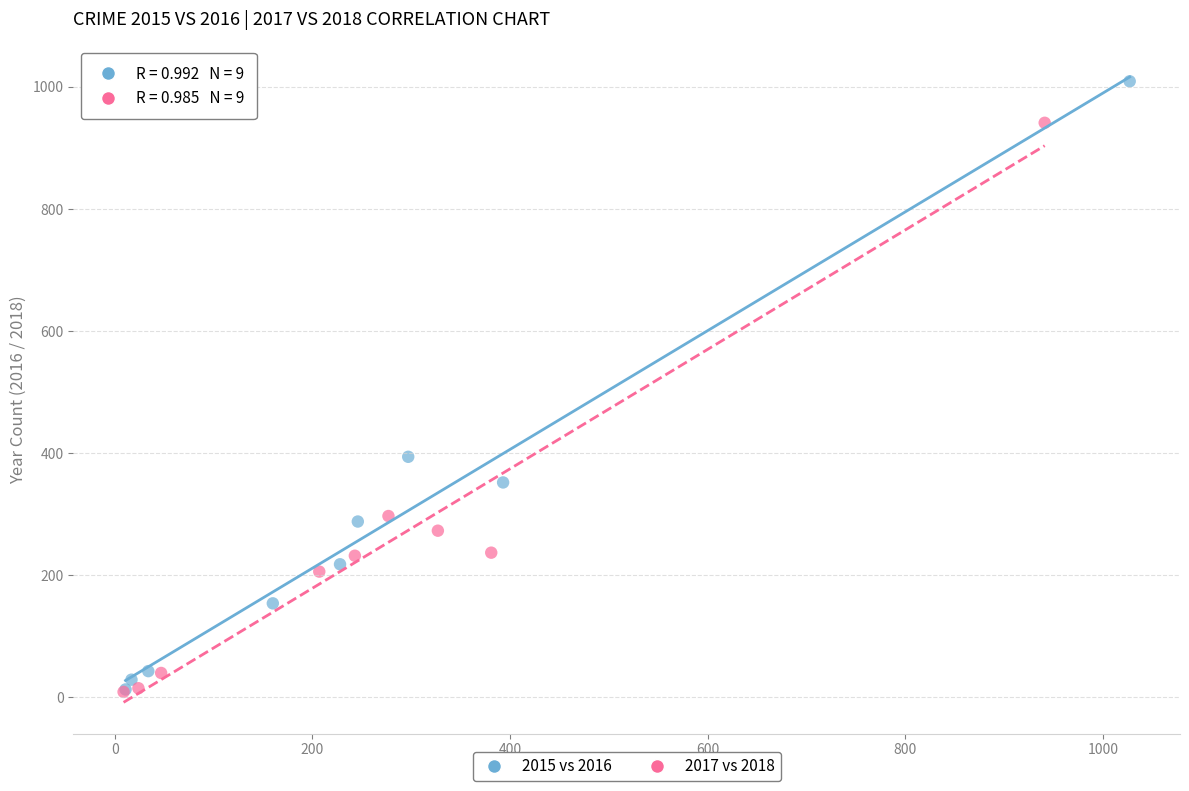

Which series has the largest Y range (max minus min)?

2015 vs 2016